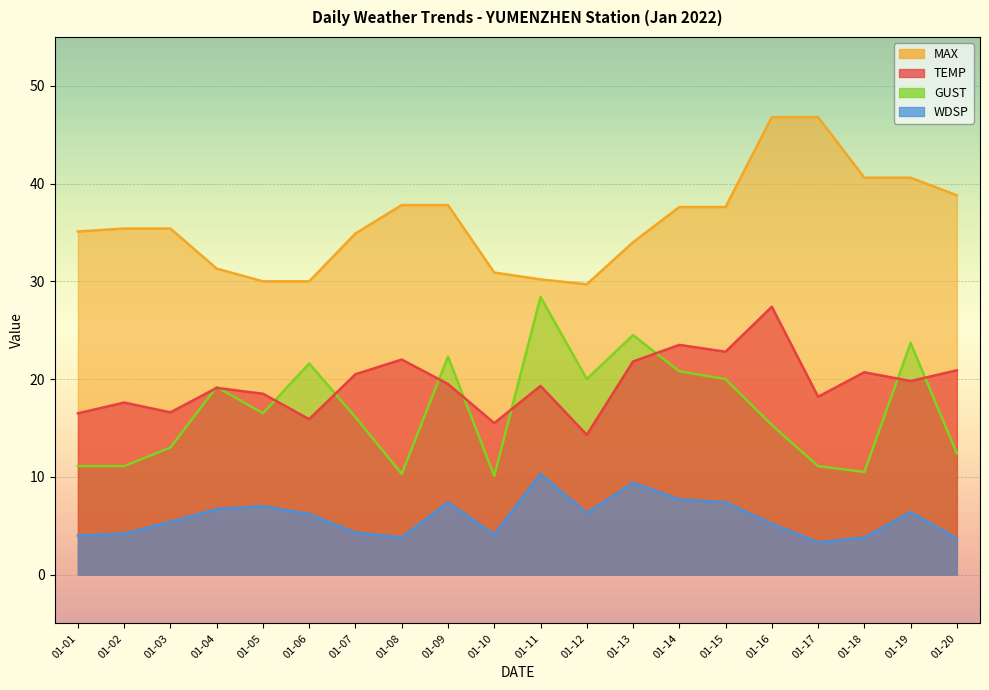

Which has a higher value, 01-08 or 01-09?

01-08